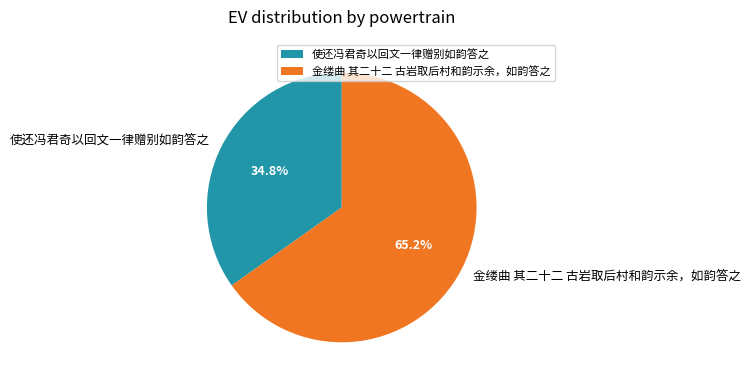

Rank the categories by value from lowest to highest.

使还冯君奇以回文一律赠别如韵答之, 金缕曲 其二十二 古岩取后村和韵示余，如韵答之